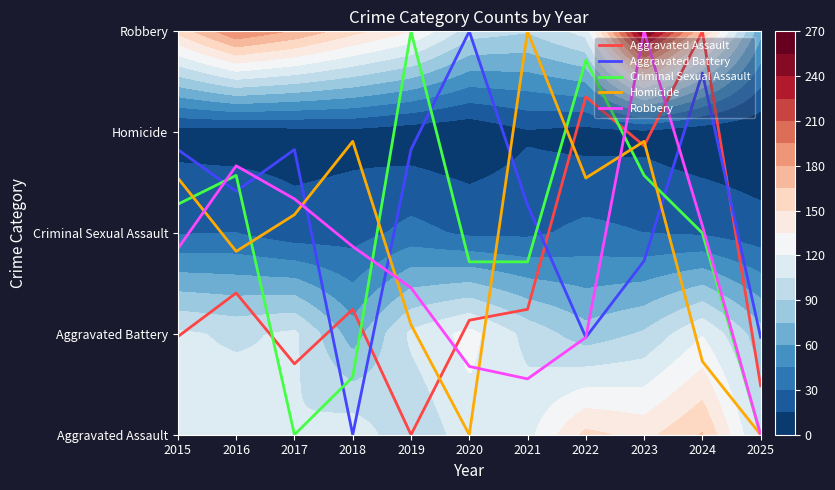

At how many categories does at least one series exceed 2?

10